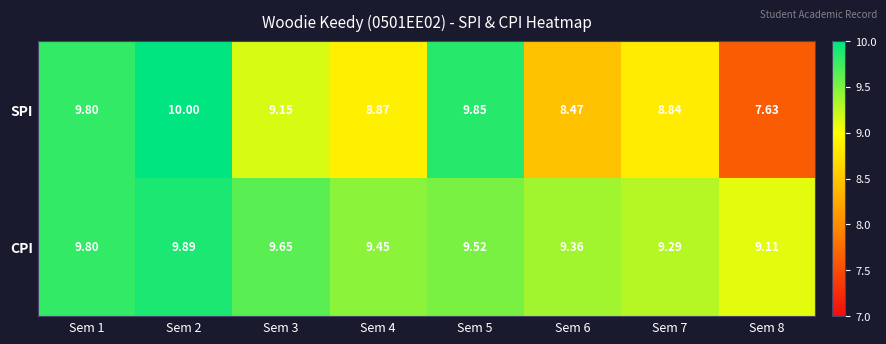

At Sem 2, list the series in order from smallest to largest.

CPI, SPI